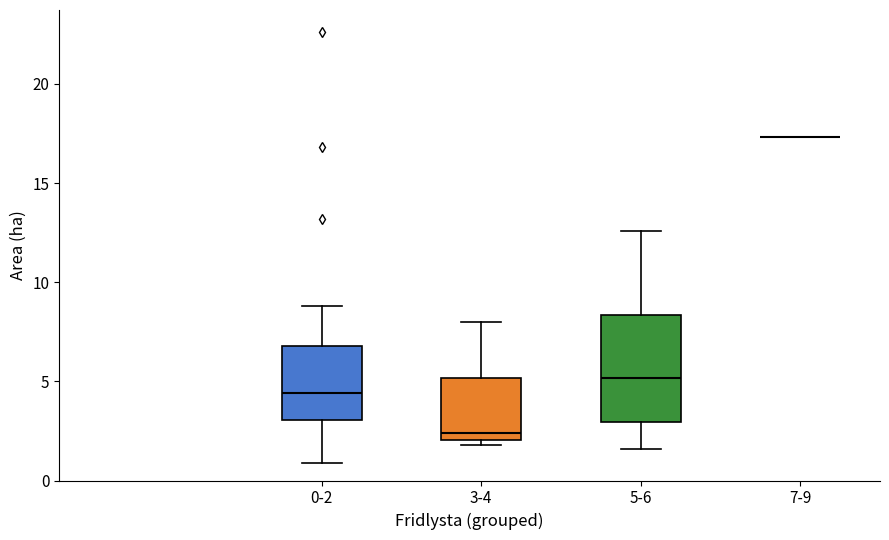

Comparing the boxes themselves (not the whiskers), which one is the tallest?

5-6